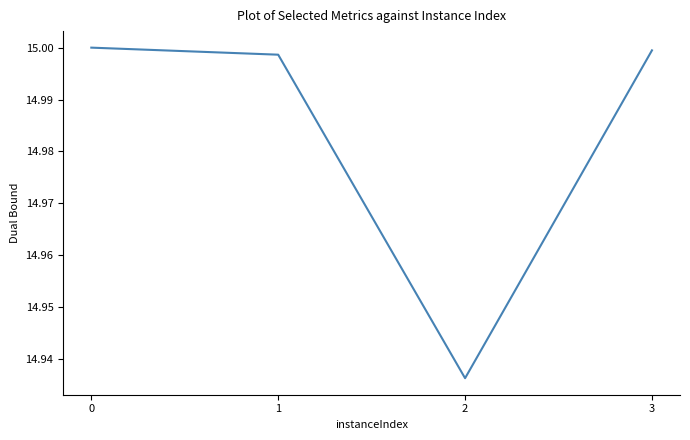

Does the chart display data point markers on the line(s)?

No